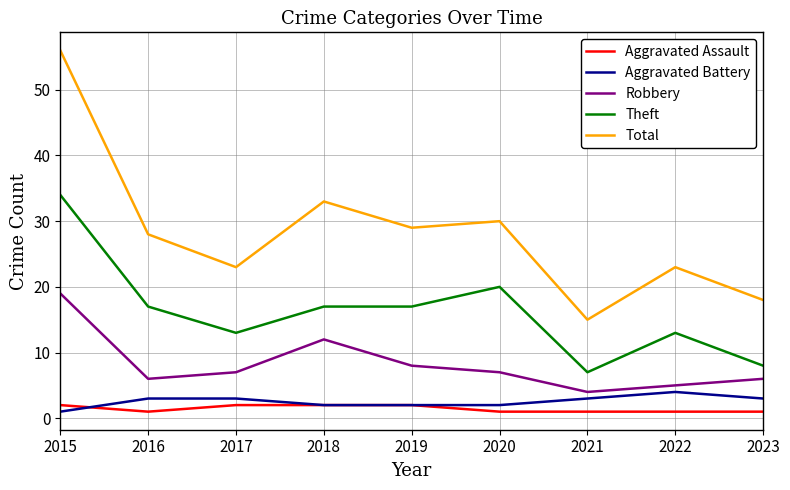

Reading left to right, list all the values displayed in this chart.

Aggravated Assault: 2015=2	2016=1	2017=2	2018=2	2019=2	2020=1	2021=1	2022=1	2023=1
Aggravated Battery: 2015=1	2016=3	2017=3	2018=2	2019=2	2020=2	2021=3	2022=4	2023=3
Robbery: 2015=19	2016=6	2017=7	2018=12	2019=8	2020=7	2021=4	2022=5	2023=6
Theft: 2015=34	2016=17	2017=13	2018=17	2019=17	2020=20	2021=7	2022=13	2023=8
Total: 2015=56	2016=28	2017=23	2018=33	2019=29	2020=30	2021=15	2022=23	2023=18